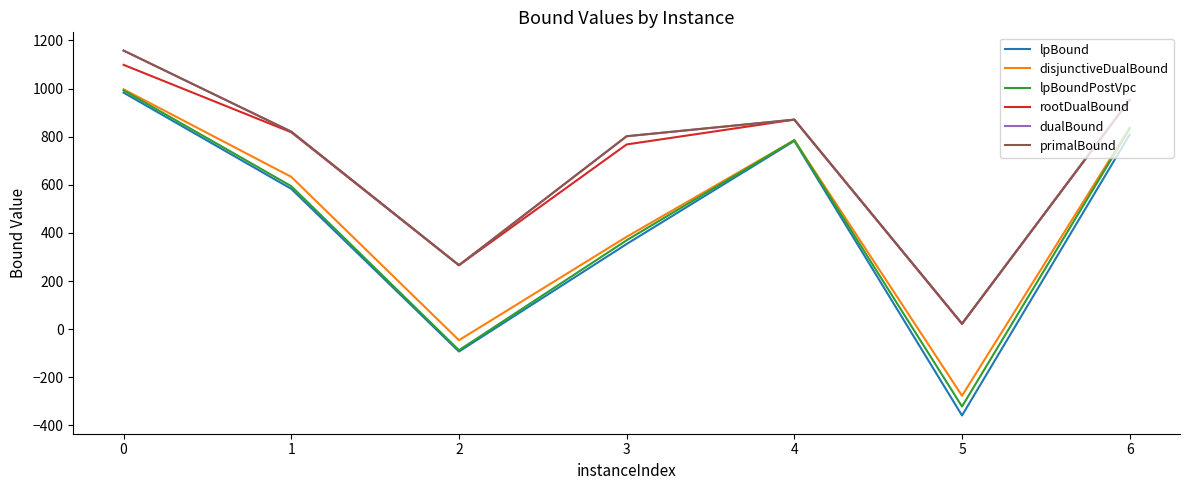

What is the difference between the maximum and minimum values in the dualBound series?

1135.0